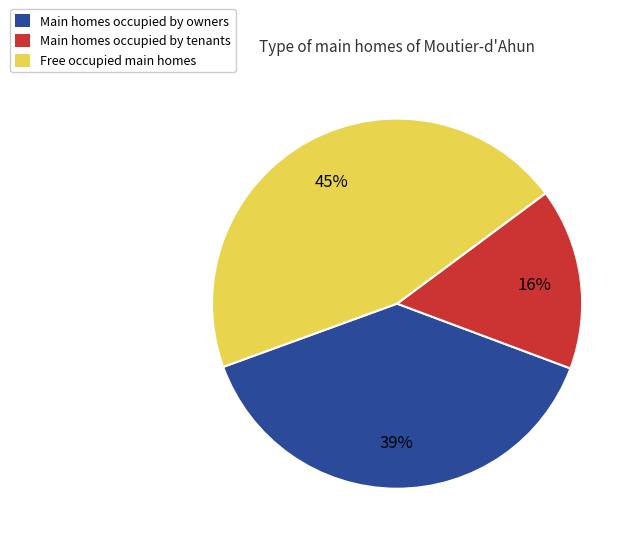

Is there any slice that represents more than half of the pie?

No